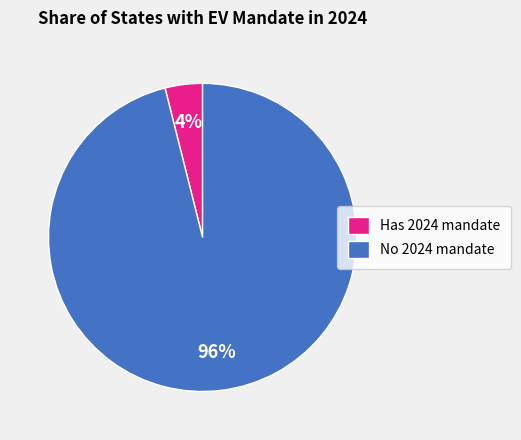

Which category accounts for the majority?

No 2024 mandate